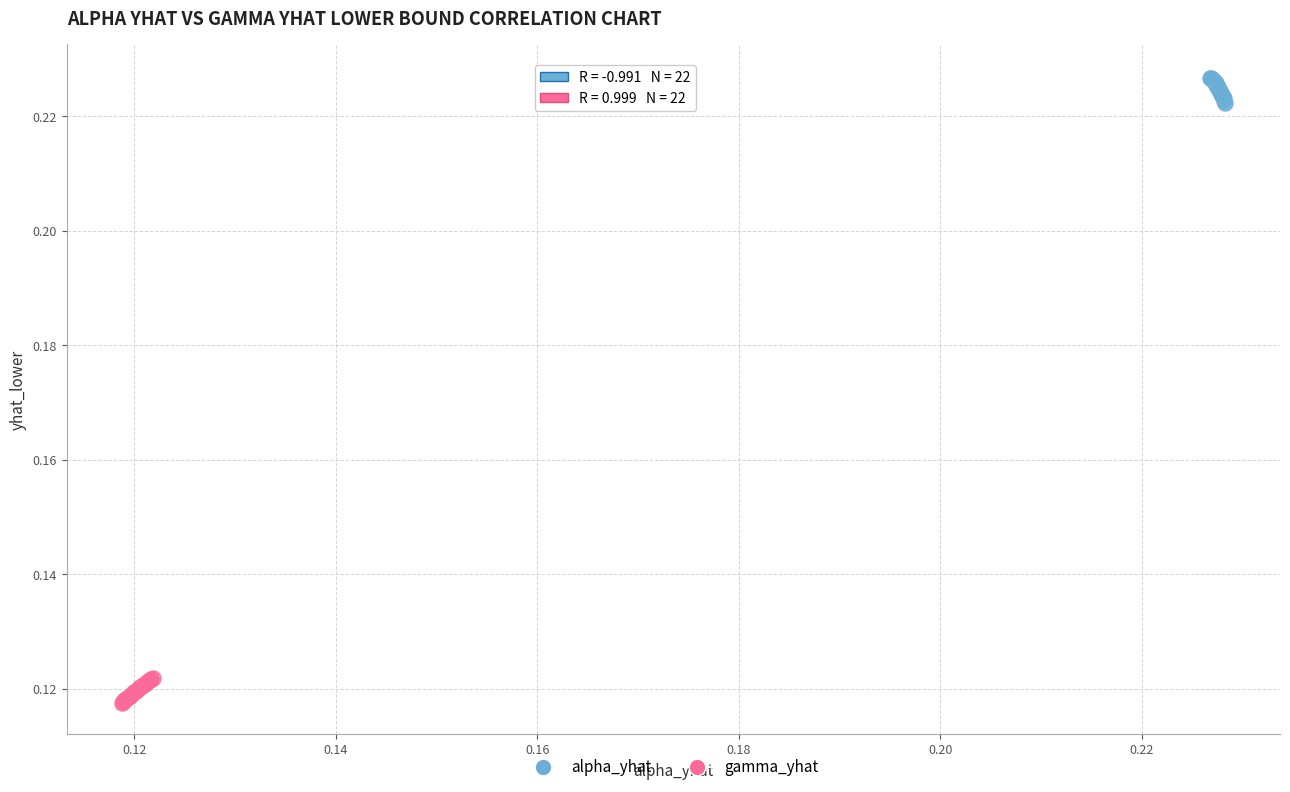

Which series contains the highest Y value?

alpha_yhat